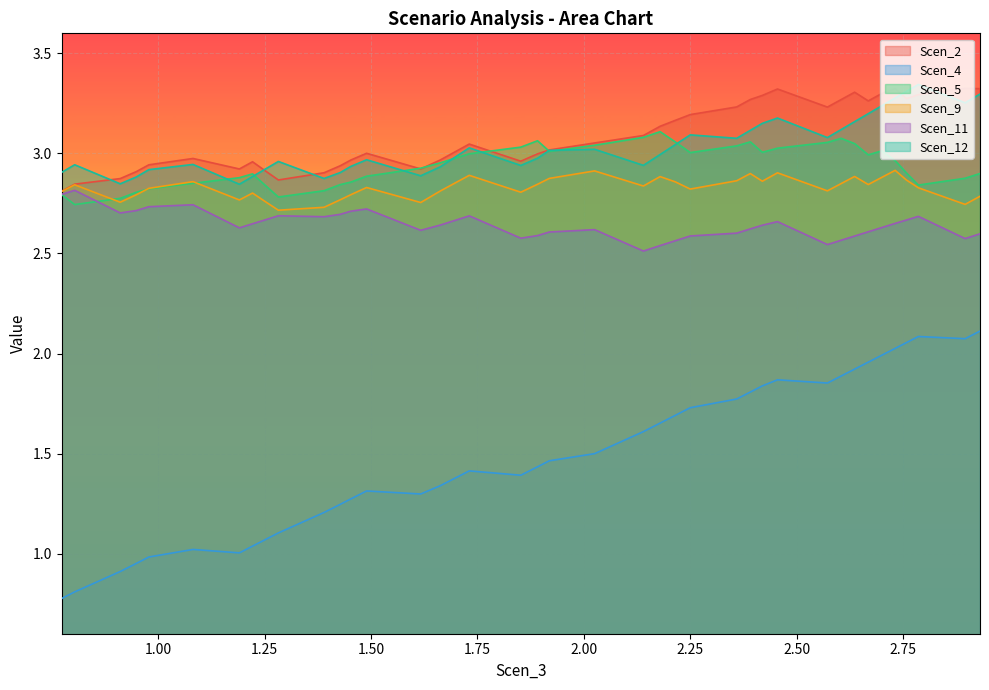

What is the smallest value displayed?

0.8